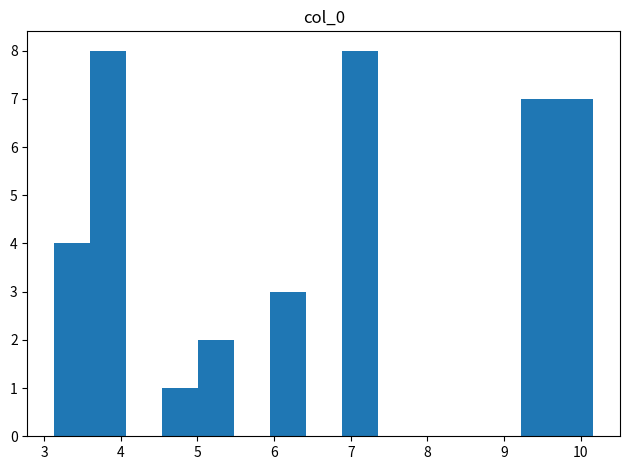

Reading left to right, list every bar in this chart as the range it spans on the x-axis followed by its height. Neither the bar edges nor the heights are printed on the chart, so give them approximately, as read against the axes.

3.1 to 3.6: 4
3.6 to 4.1: 8
4.1 to 4.5: 0
4.5 to 5.0: 1
5.0 to 5.5: 2
5.5 to 5.9: 0
5.9 to 6.4: 3
6.4 to 6.9: 0
6.9 to 7.4: 8
7.4 to 7.8: 0
7.8 to 8.3: 0
8.3 to 8.8: 0
8.8 to 9.2: 0
9.2 to 9.7: 7
9.7 to 10.2: 7